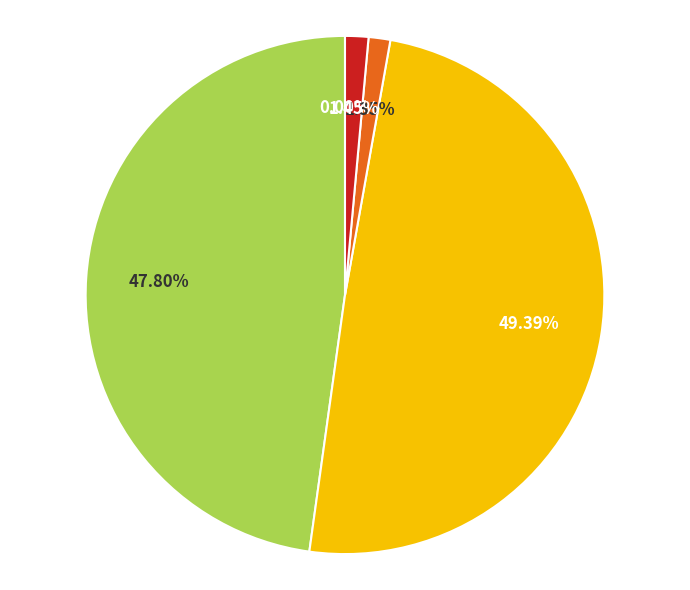

Does any single category account for the majority?

No